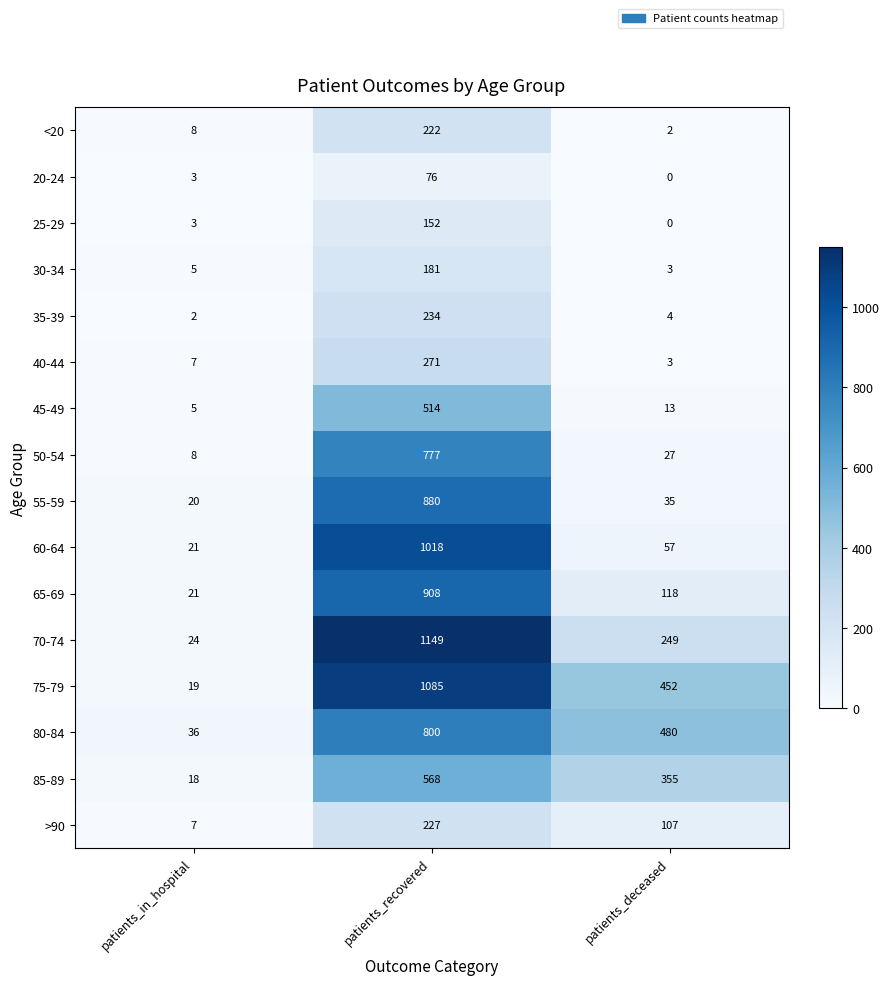

Which series has the largest total across all categories?

75-79